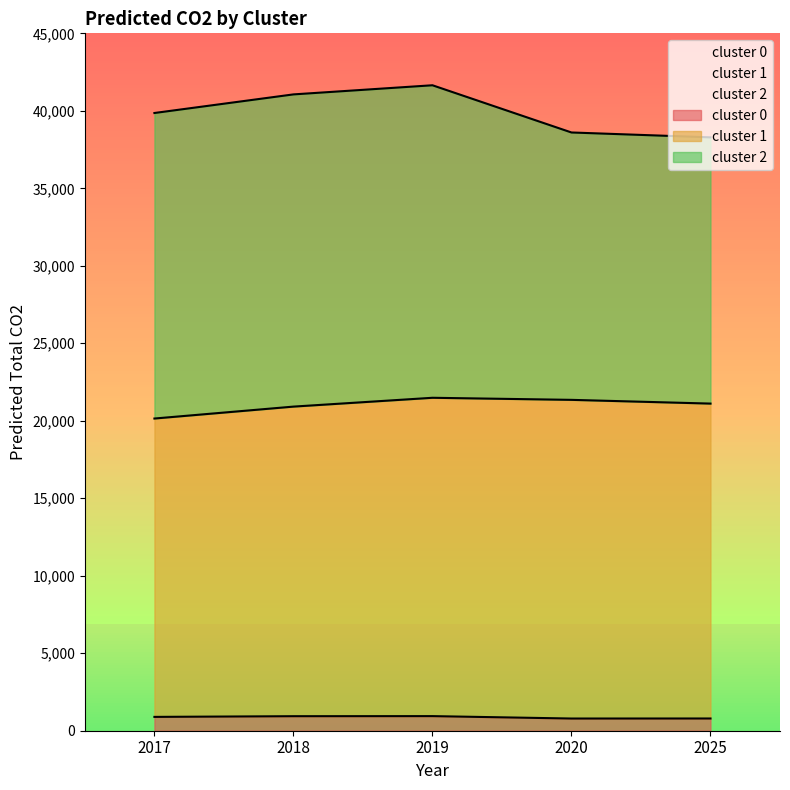

True or false: cluster 1 has a value of 6177.2 at 2020.

False